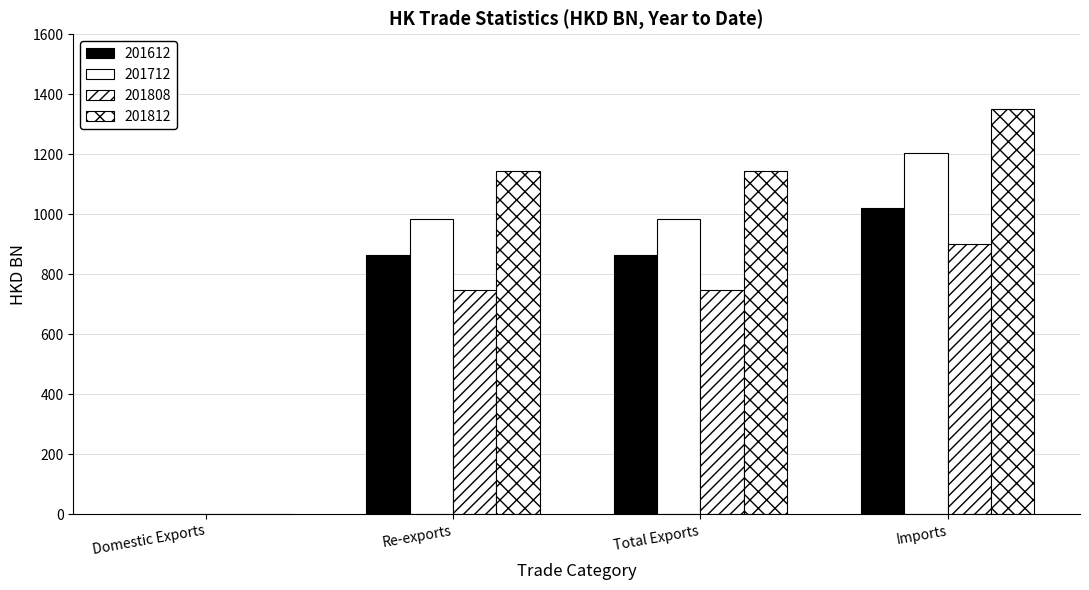

What is the label of the 2nd bar from the right?

Total Exports